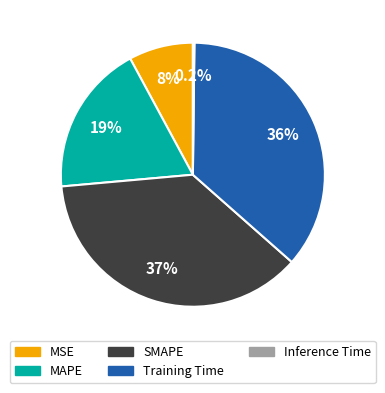

Is there any slice that represents more than half of the pie?

No